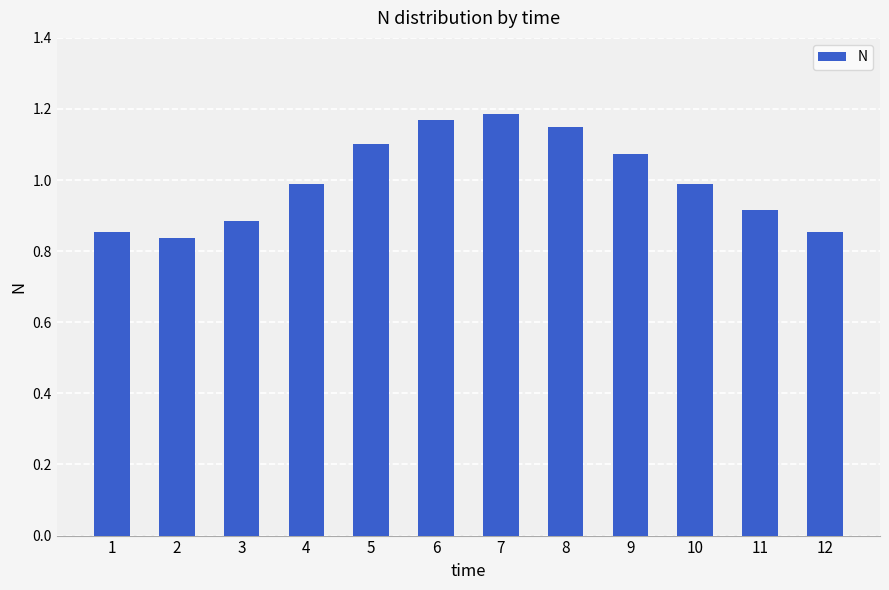

Between 1 and 6, which is larger?

6